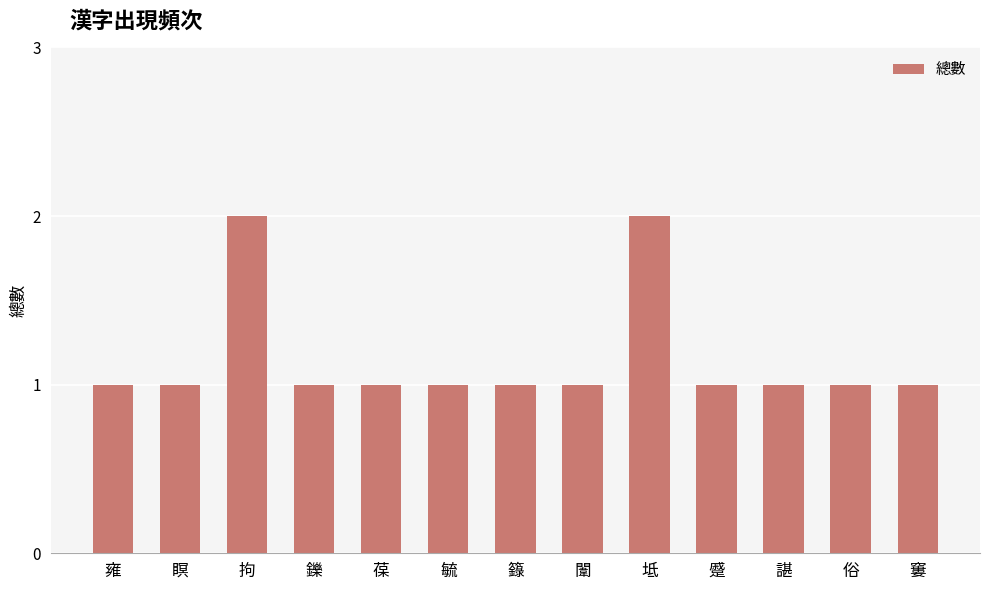

Count the values in the range 1 to 2.

13